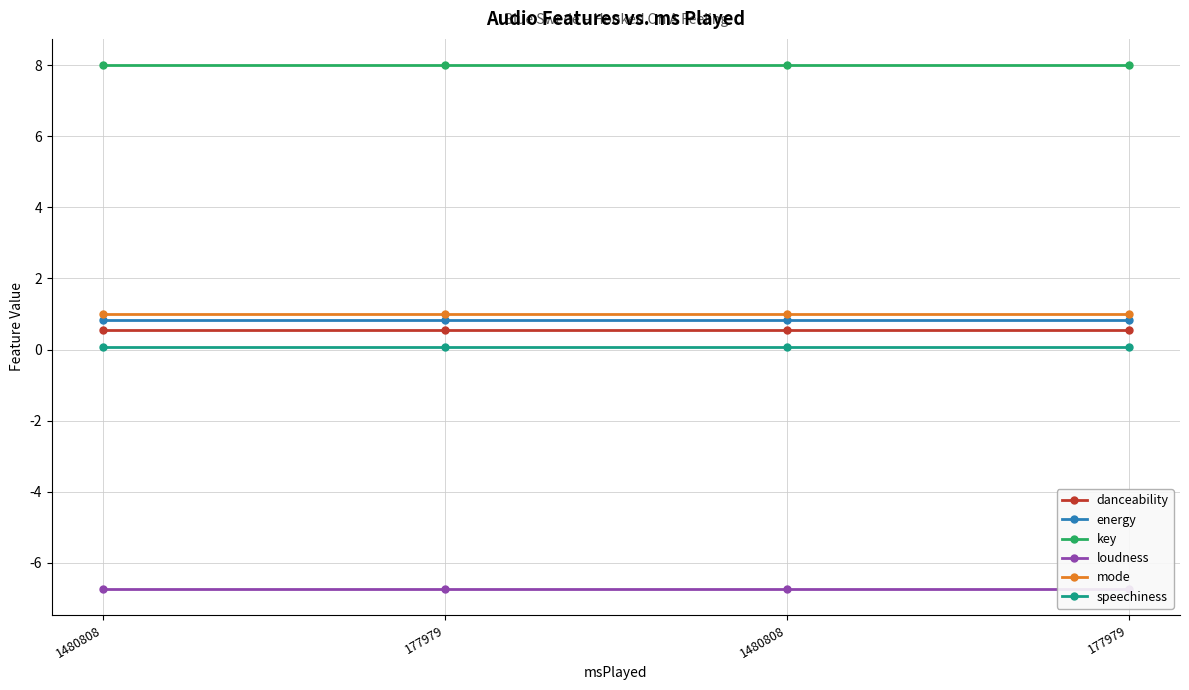

Rank the series at 1480808 from lowest to highest value.

loudness, speechiness, danceability, energy, mode, key